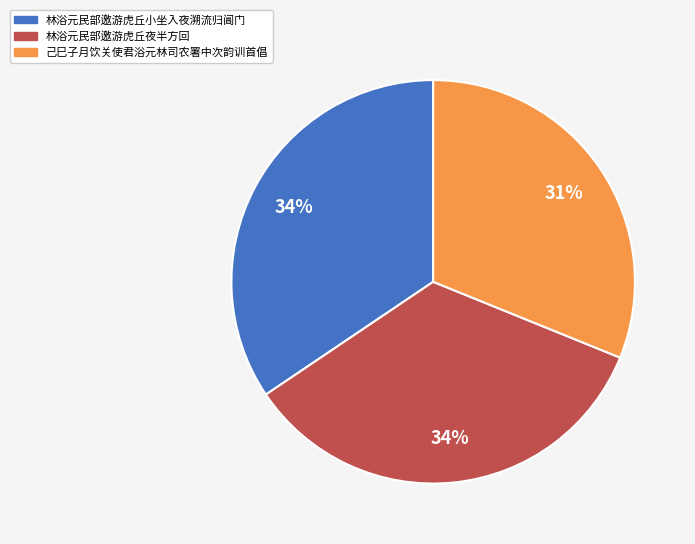

Count the number of slices in the pie.

3